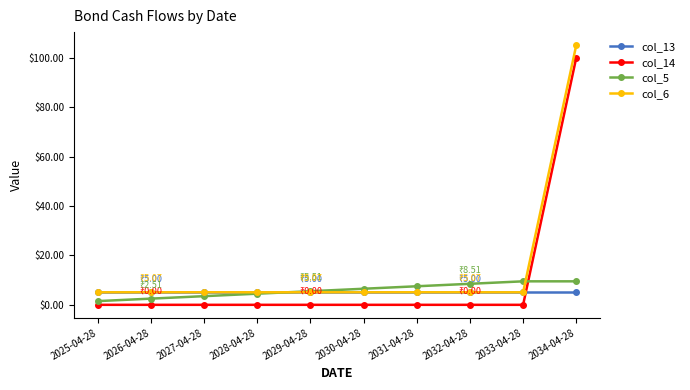

True or false: col_6 and col_14 cross at least once.

False